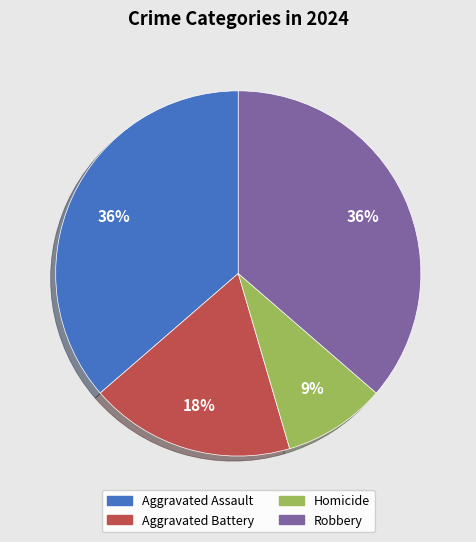

Count the number of slices in the pie.

4